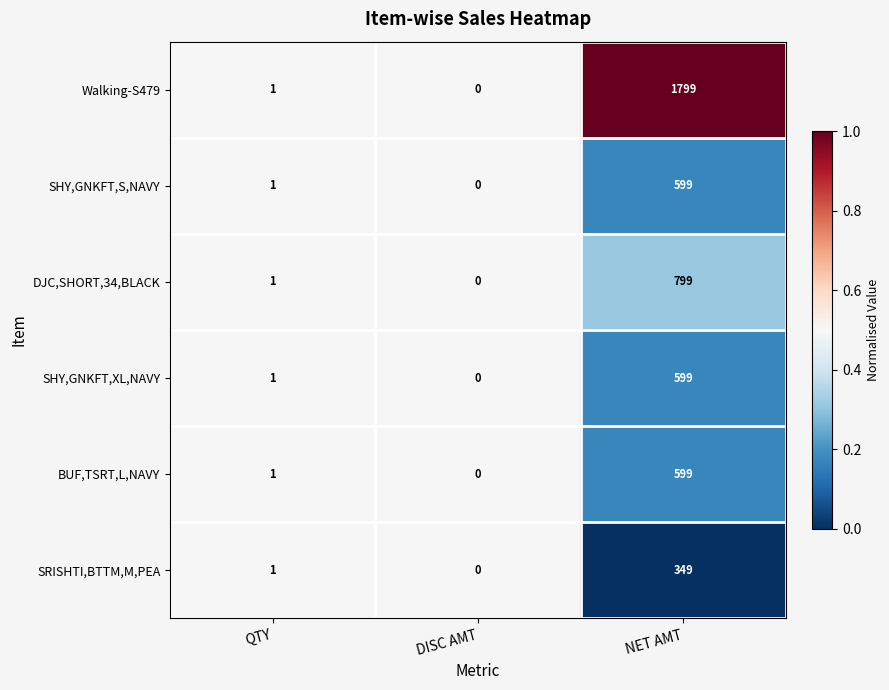

Count the number of categories in the chart.

3